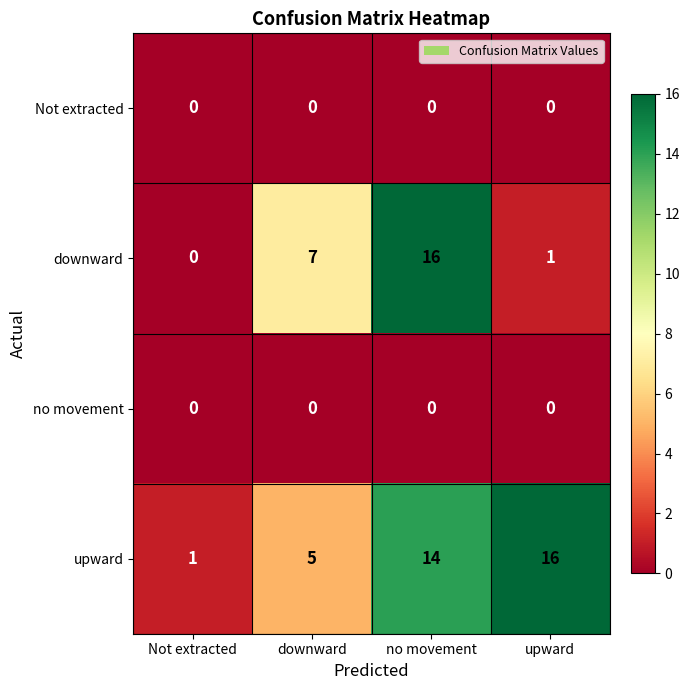

What is the difference between the highest and lowest values at Not extracted?

1